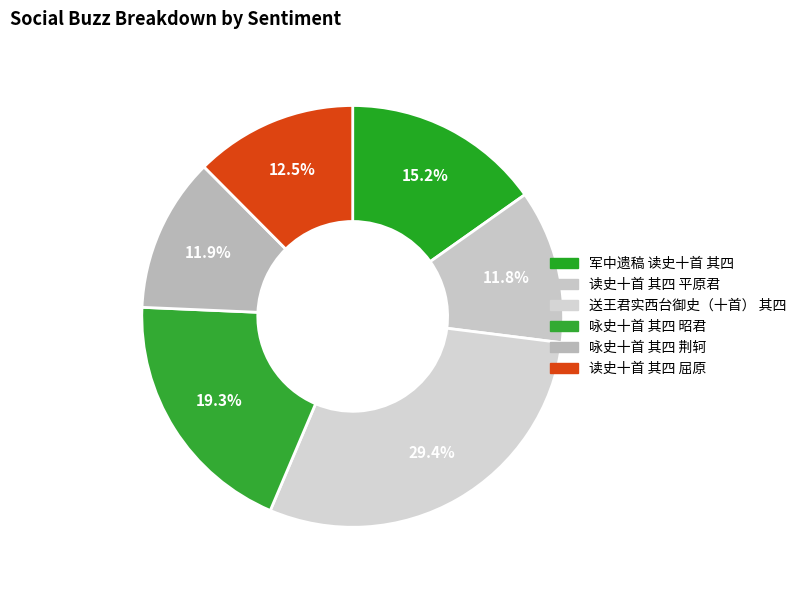

What percentage is the 咏史十首 其四 荆轲 slice, to the nearest percent?

12%